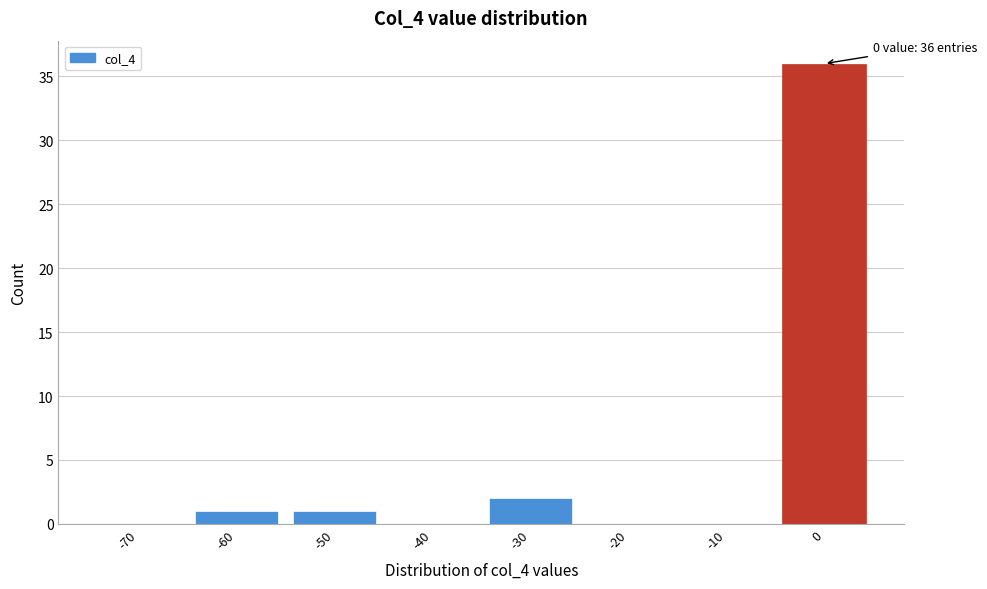

Reading left to right, what are all the values shown in this chart?

-70=0	-60=1	-50=1	-40=0	-30=2	-20=0	-10=0	0=36